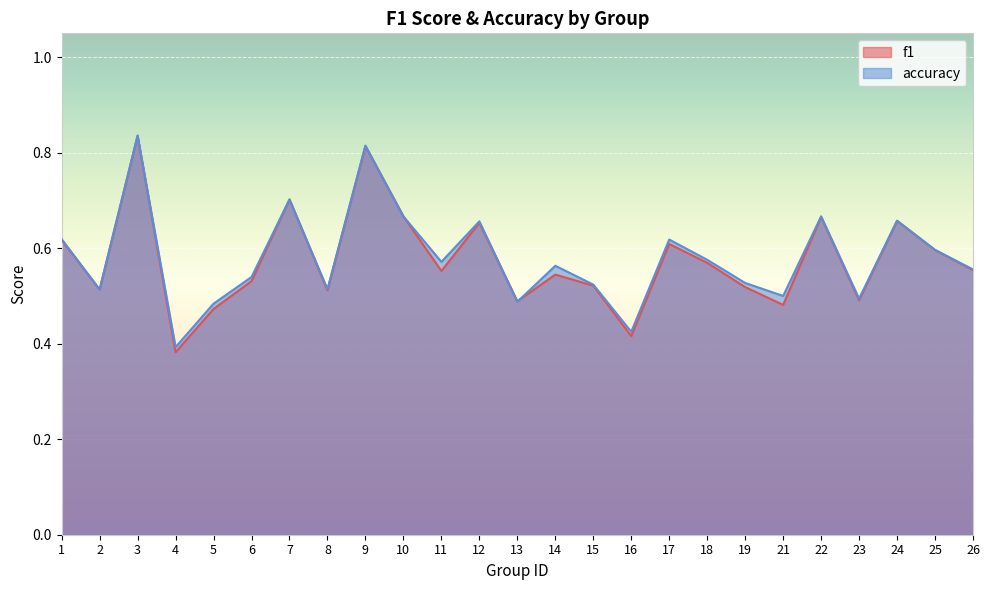

True or false: accuracy and f1 cross at least once.

True